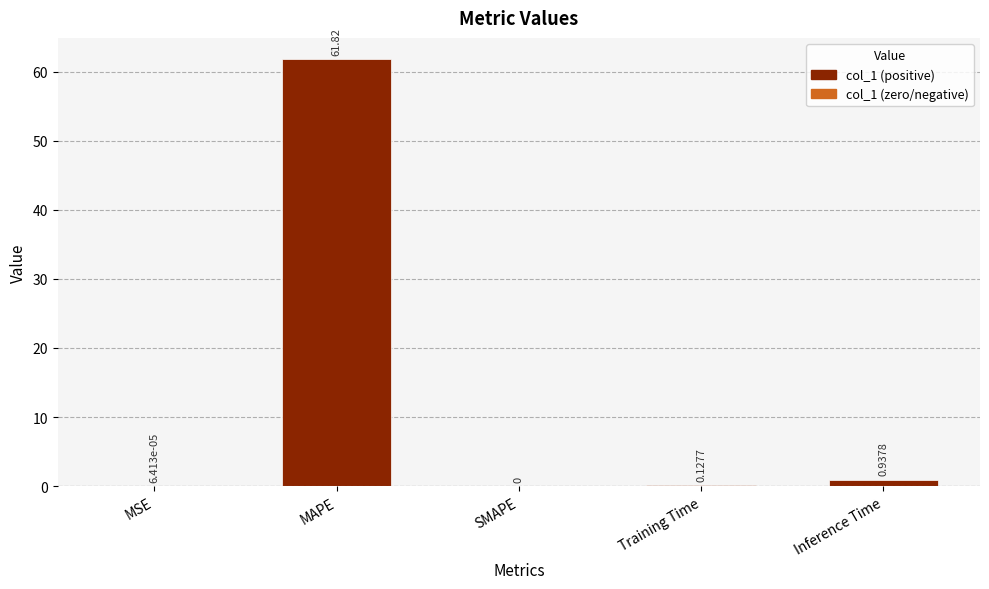

What is the maximum value shown in the chart?

61.8